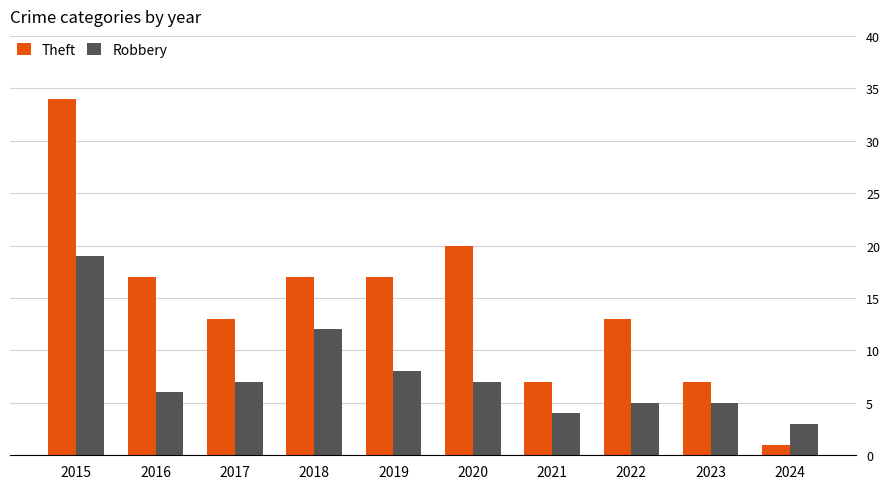

Which series has the largest range (max minus min)?

Theft